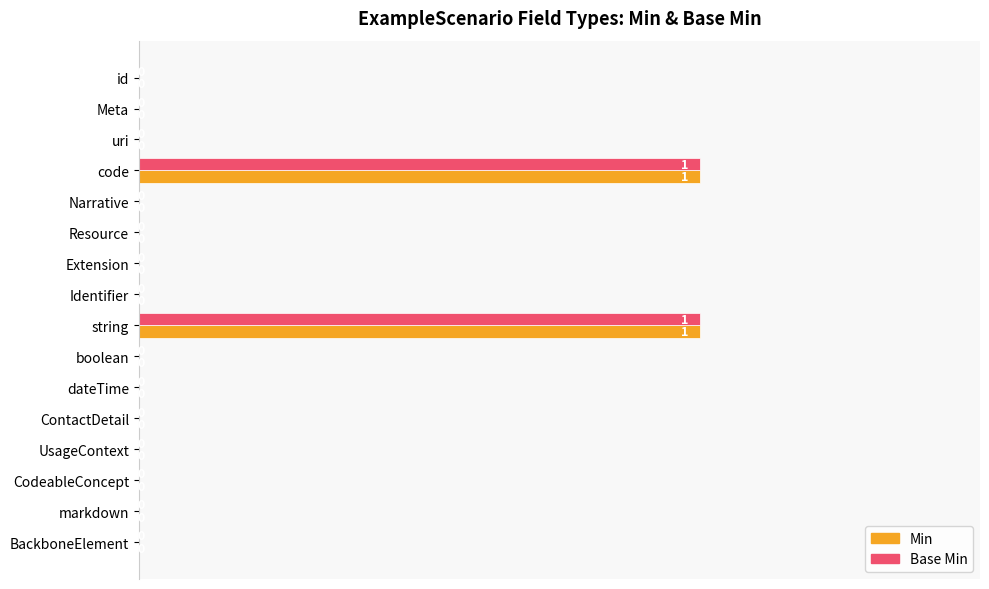

The value of Base Min at BackboneElement is 1. True or false?

False